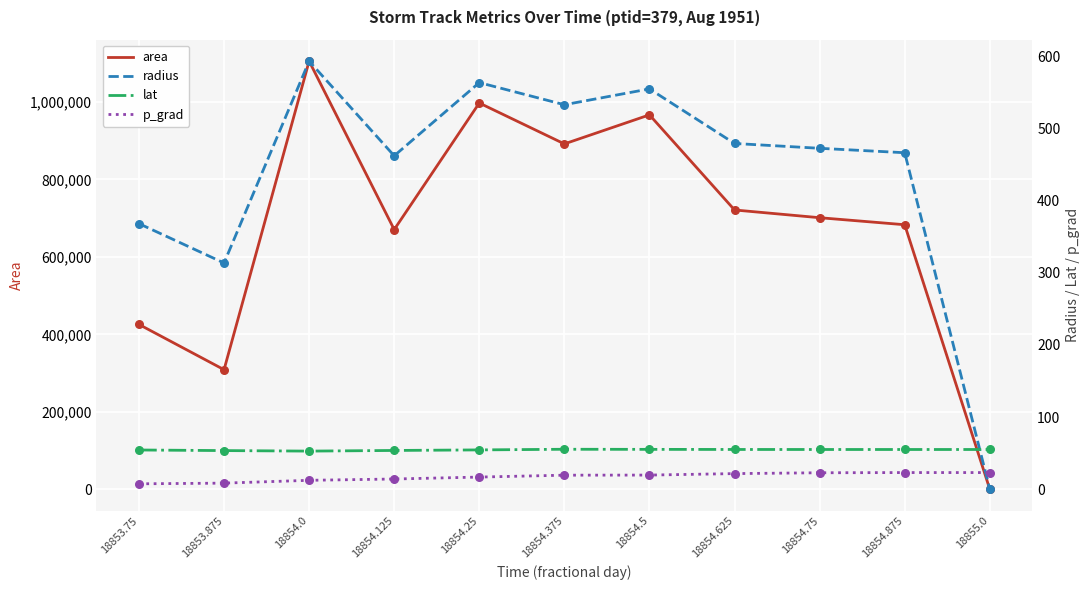

Which series reaches the minimum Y coordinate?

area